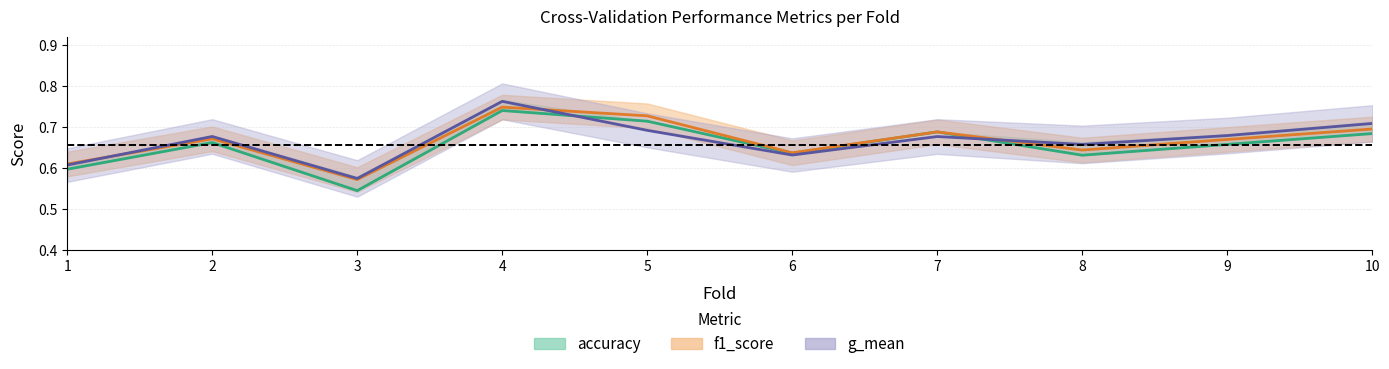

What is the total value across all series at 9?

2.0